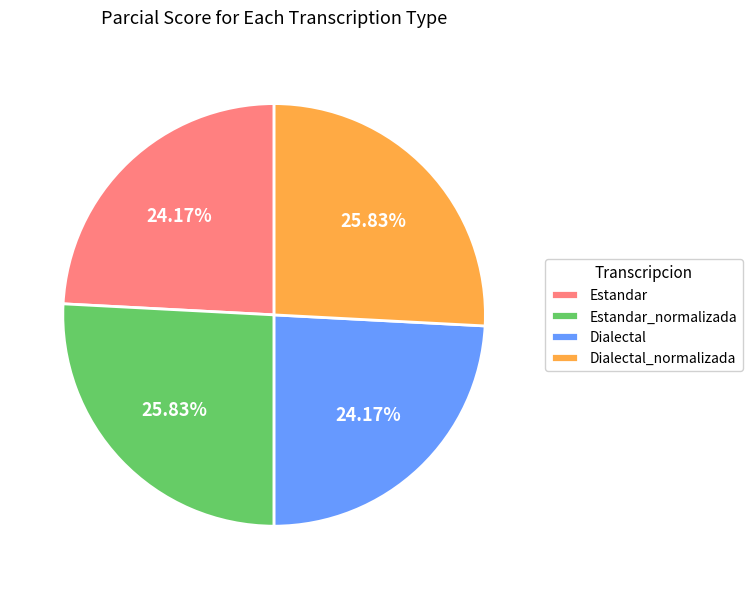

Is Dialectal_normalizada the majority of the pie?

No